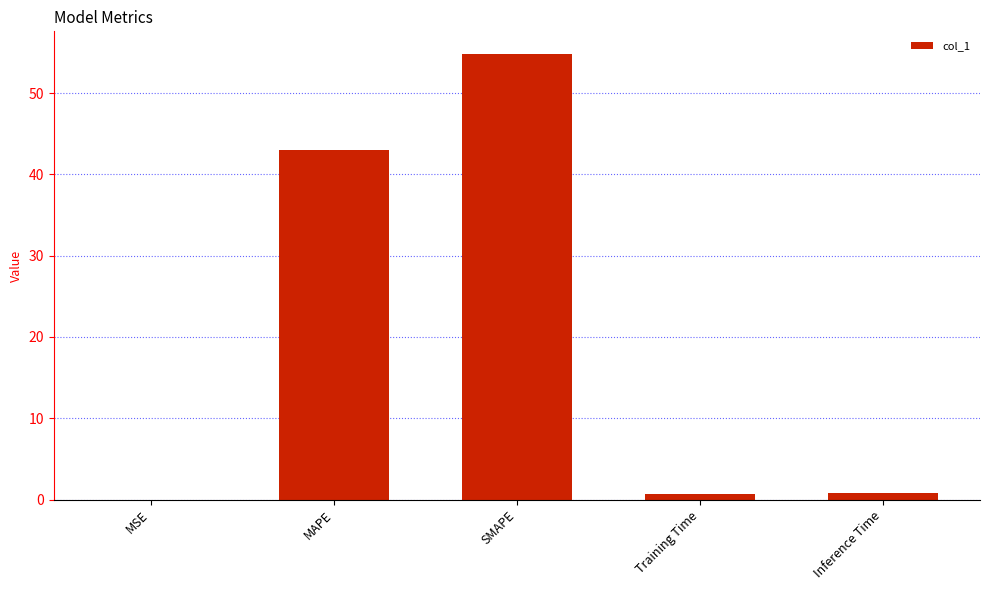

True or false: the data shows 0.0 at MSE.

True